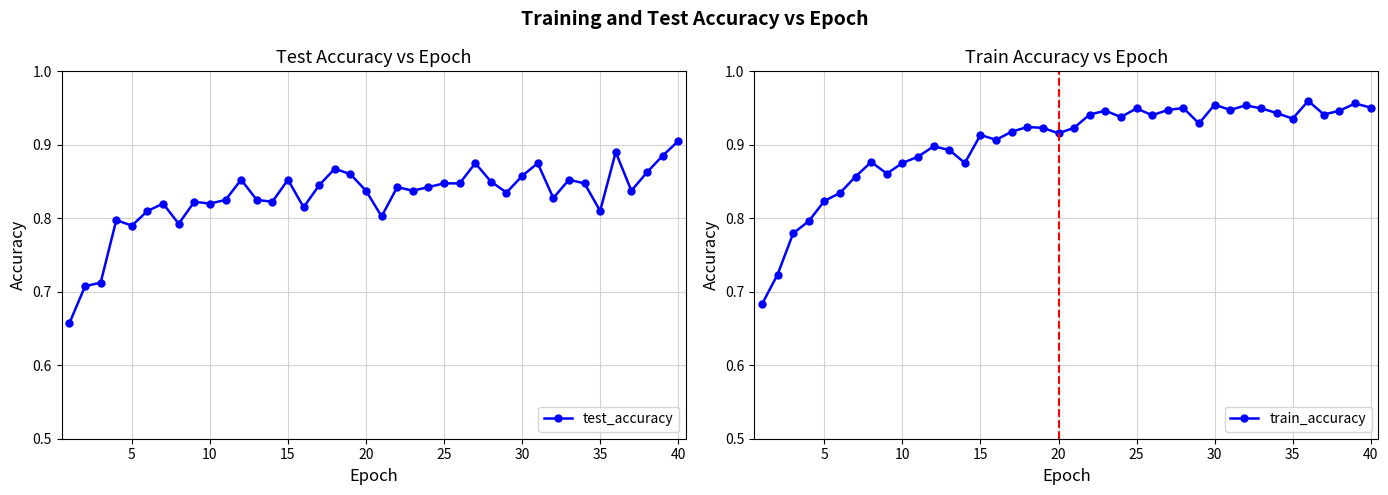

True or false: test_accuracy has more than 1 points higher than both neighbors.

True